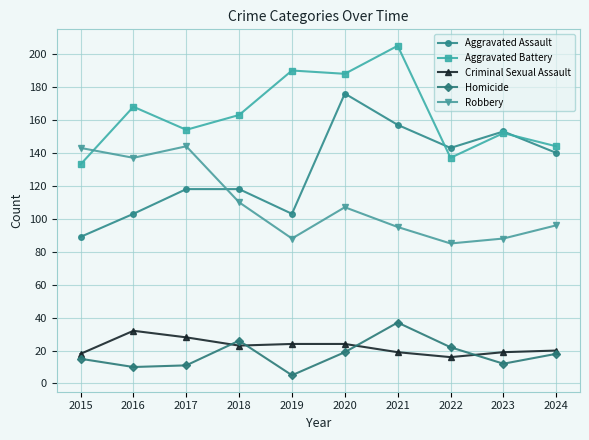

In Aggravated Assault, how many points are lower than both neighbors (excluding endpoints)?

2